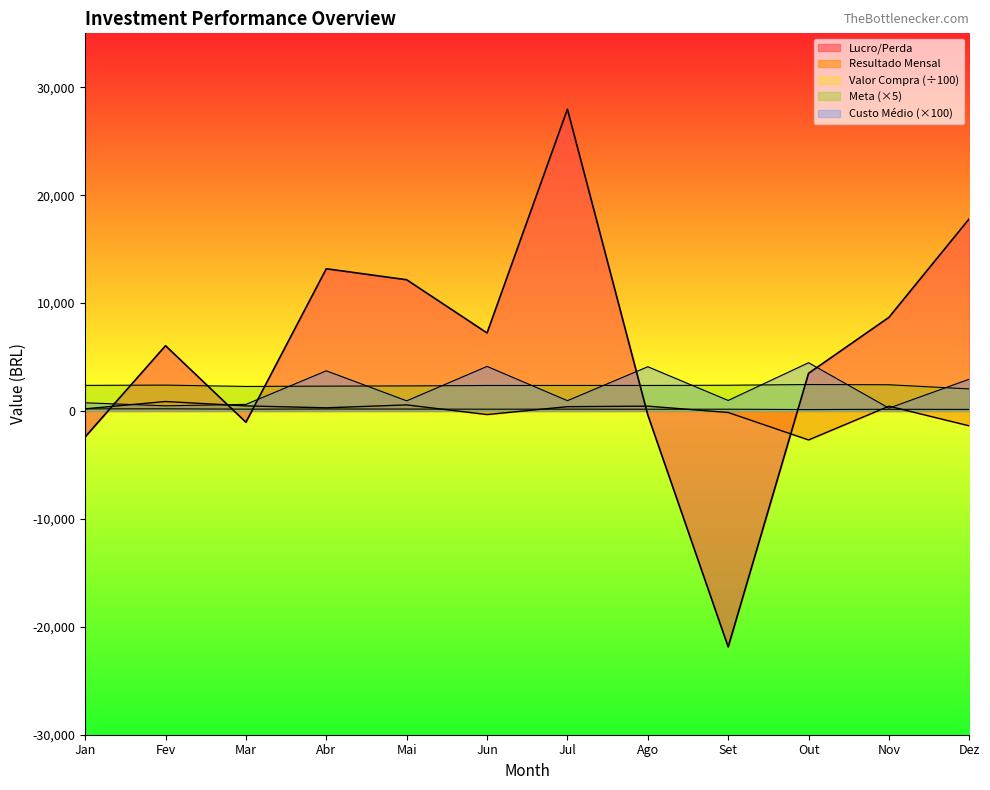

Which category has the lowest value across all series?

Set